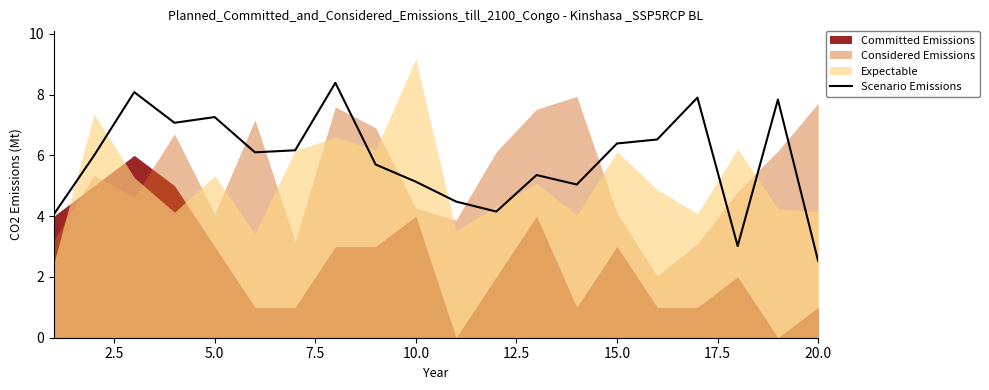

True or false: Scenario Emissions has a value of 5.1 at 10.0.

True